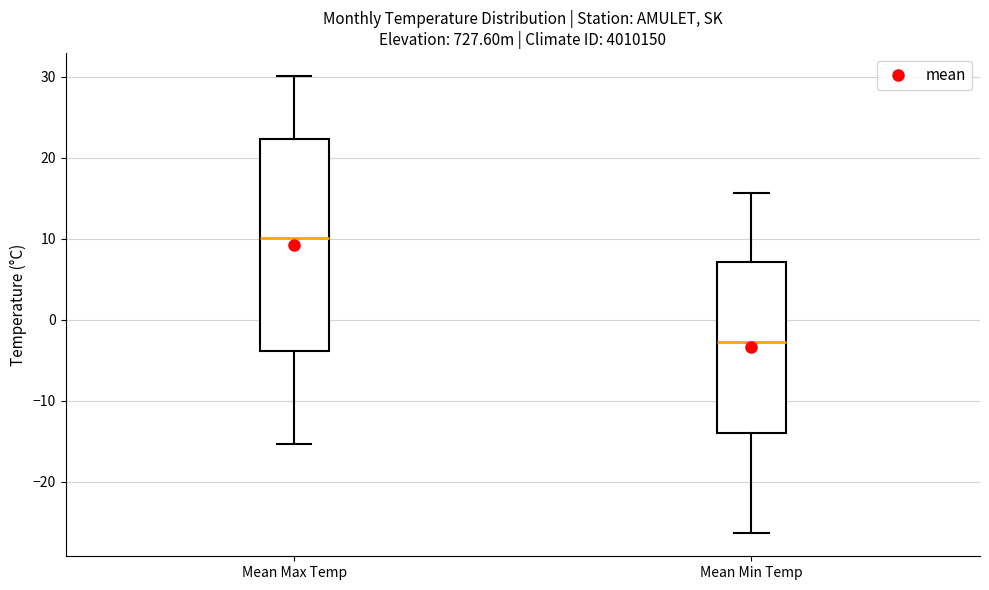

Reading left to right, transcribe this box plot: for each box, give where its median line is, the range the box spans, and where its two whiskers end, as read against the y-axis. The values are not printed on the chart, so give them approximately, as read against the axis.

Mean Max Temp: median 10, box -4 to 22, whiskers -15 to 30
Mean Min Temp: median -3, box -14 to 7, whiskers -26 to 16